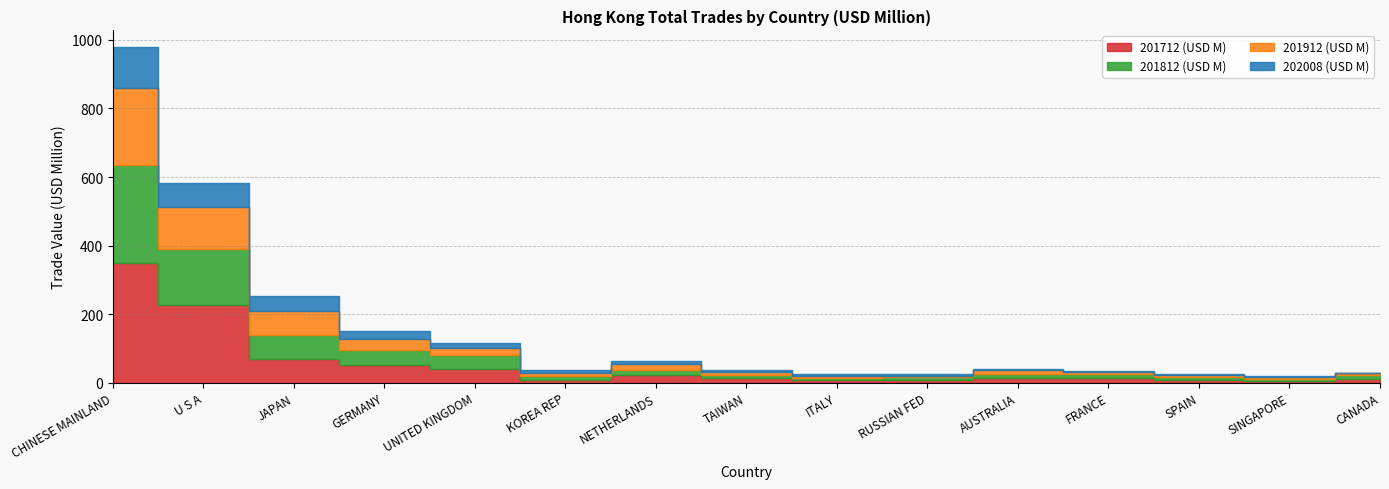

Rank the series by their average value, from highest to lowest.

201712 (USD M), 201812 (USD M), 201912 (USD M), 202008 (USD M)